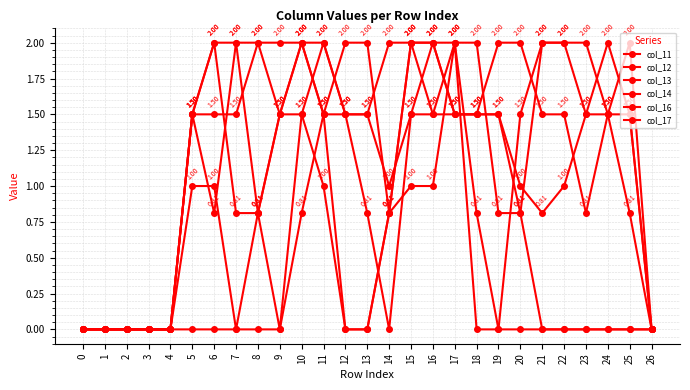

What is the sum of the col_11 values at 11 and 0?

1.5